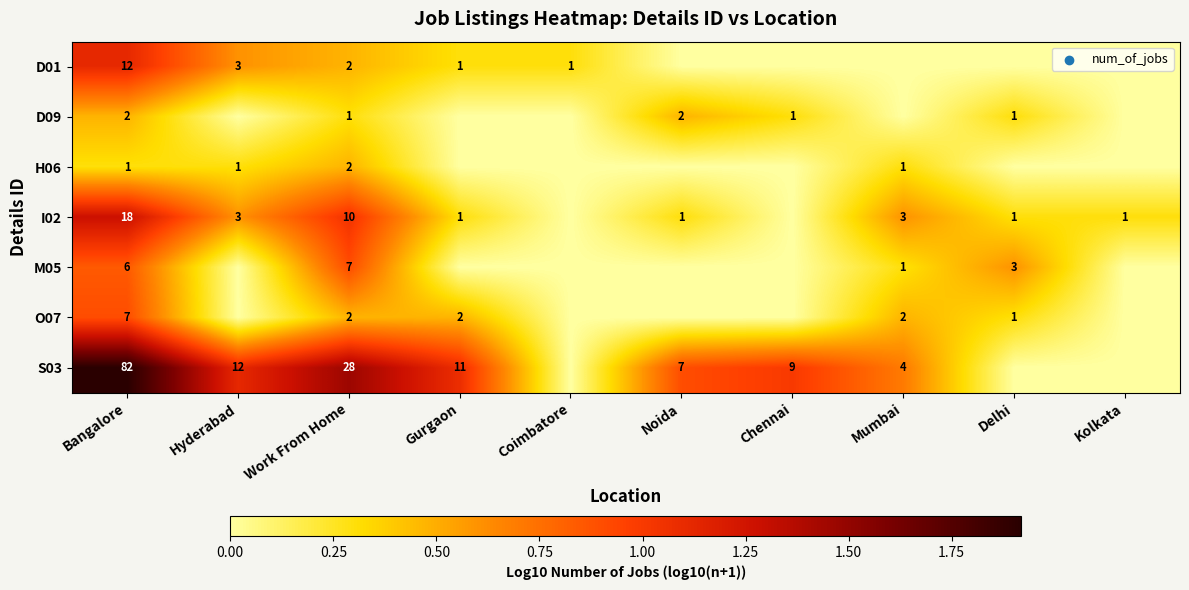

What is the sum of the D01 values at Work From Home and Bangalore?

14